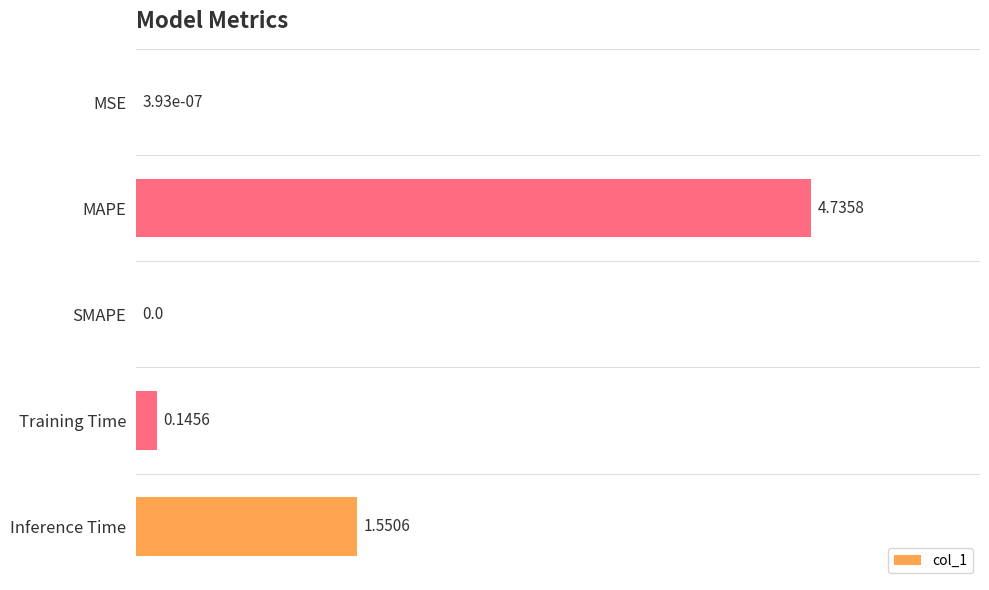

How many data points does each series have?

5